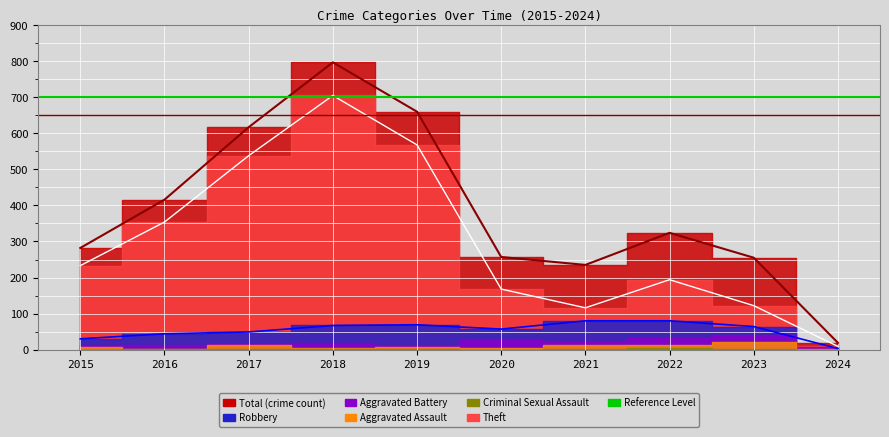

True or false: Theft and Robbery intersect in this chart.

False